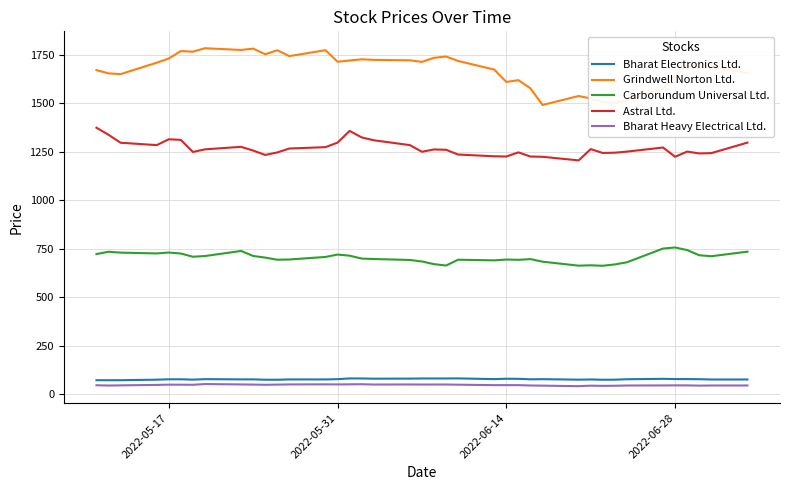

What is the sum of all Astral Ltd. values?

49458.3